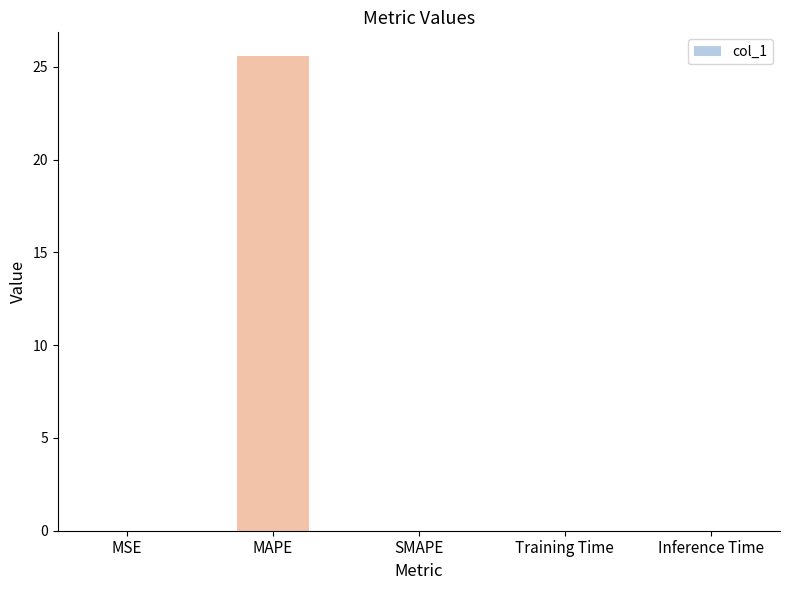

What is the sum of all values?

25.6